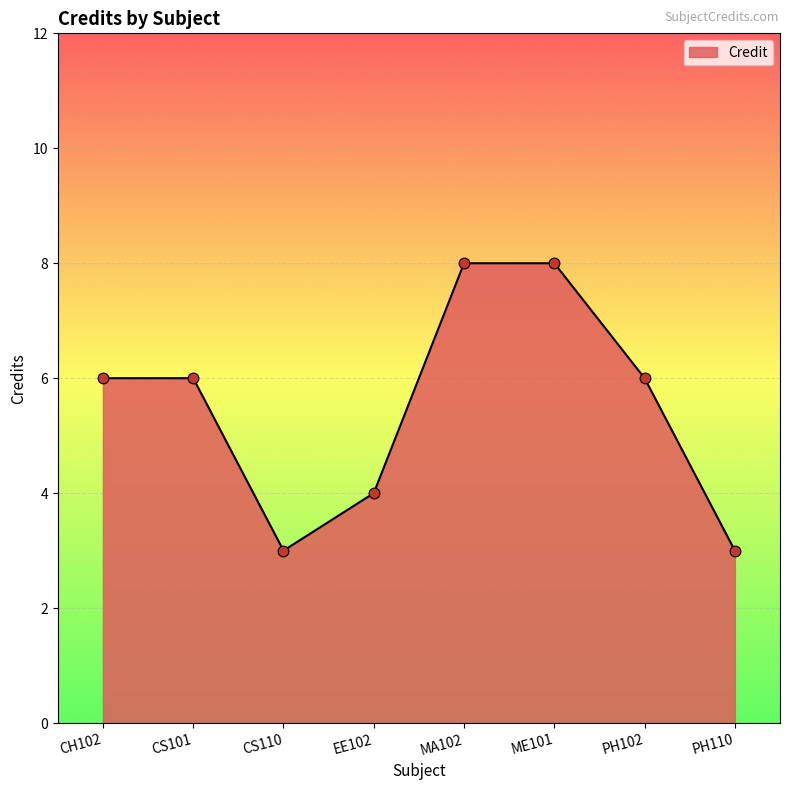

Approximately how many times larger is the value at ME101 compared to PH110?

2.7